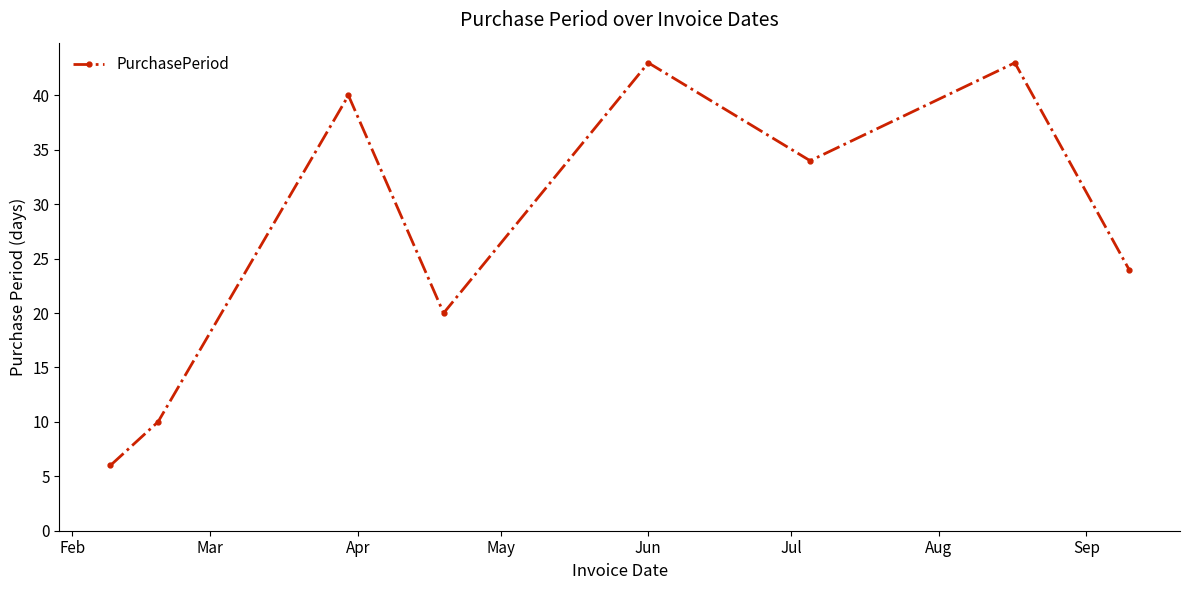

What is the value of the 2nd point from the left?

10